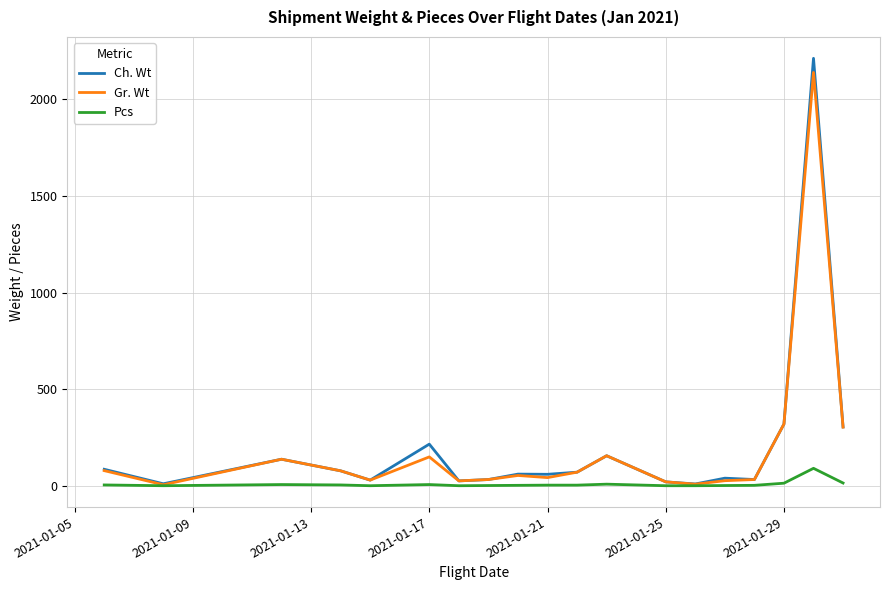

What is the maximum value shown in the chart?

2211